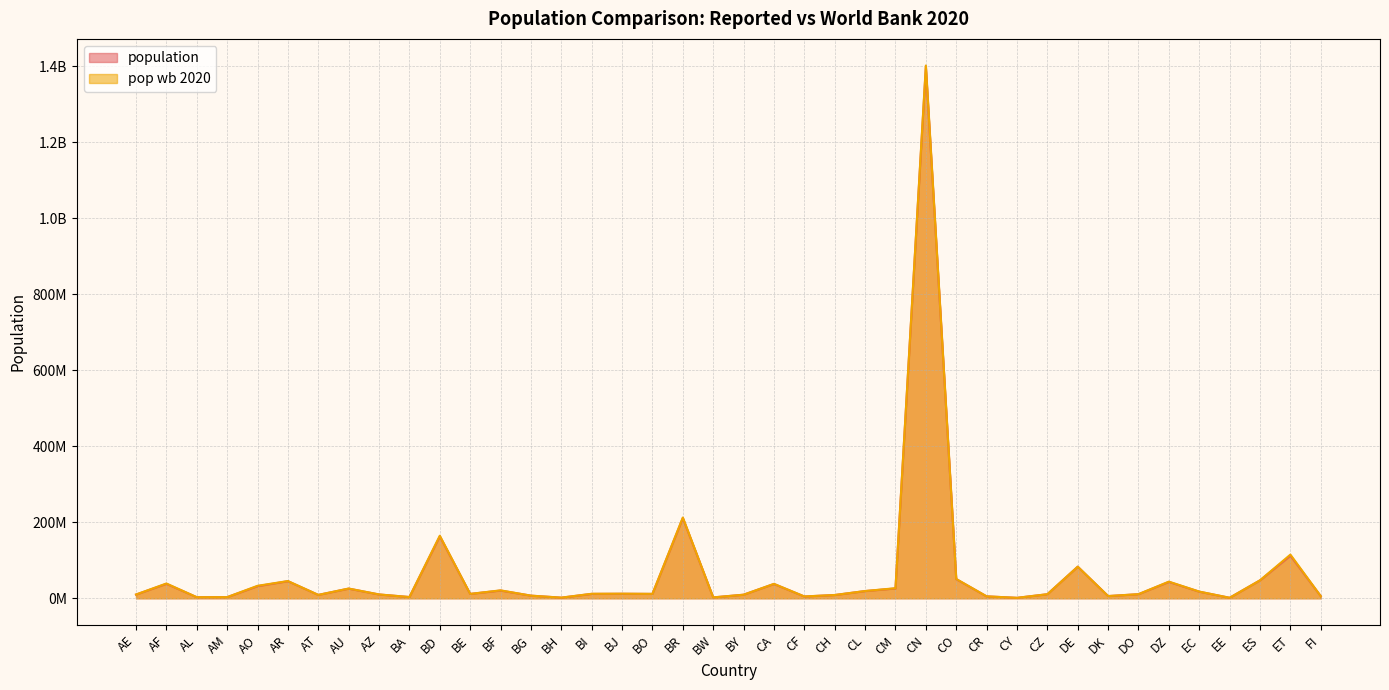

What value does the pop wb 2020 series have at BF?

20903278